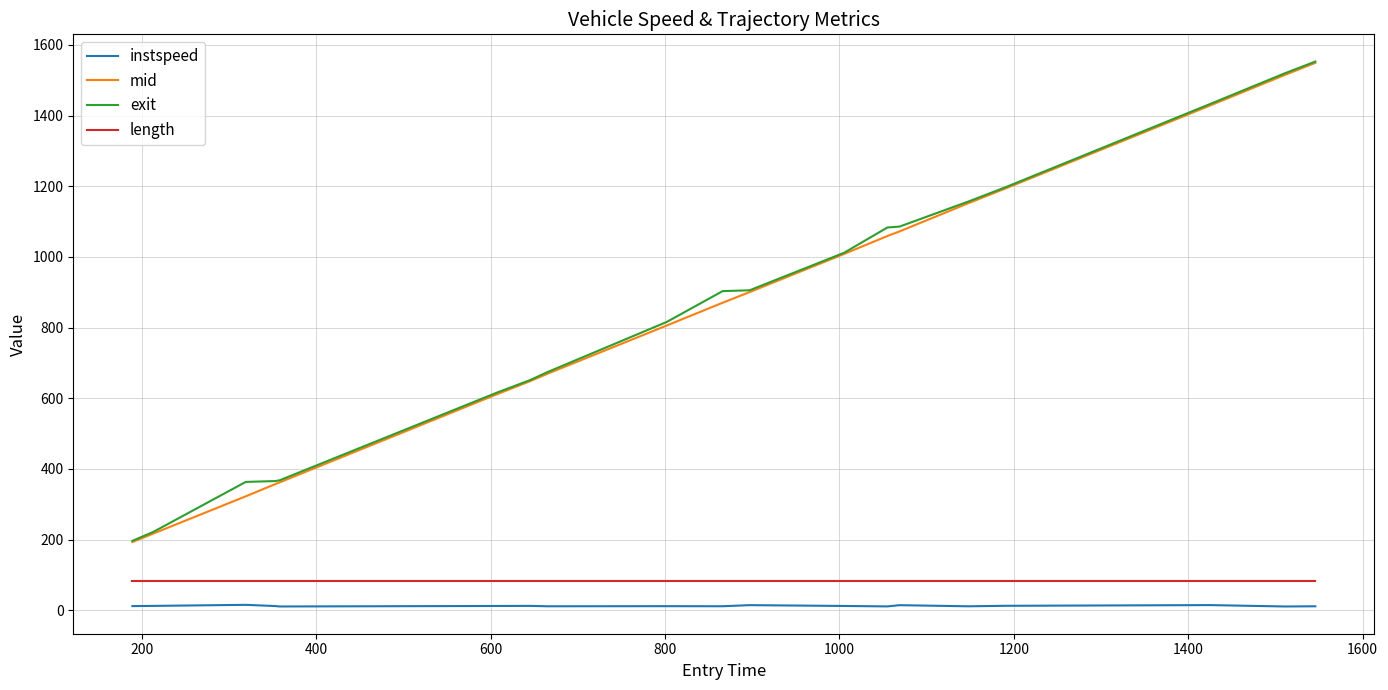

Which series has the widest spread of values?

exit